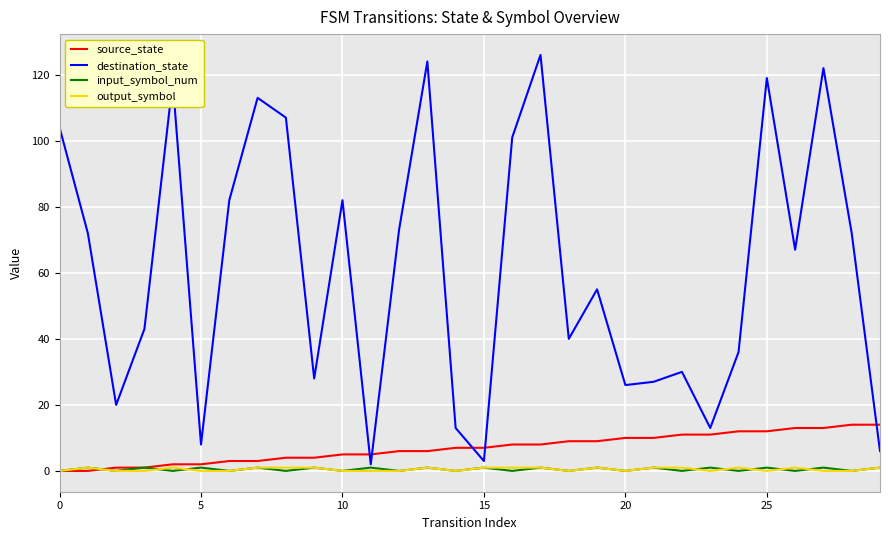

Which series has the widest spread of values?

destination_state